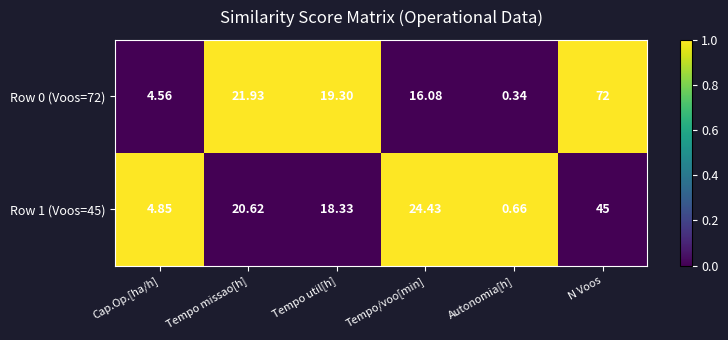

Is the value of Row 1 (Voos=45) at Tempo missao[h] greater than the value of Row 0 (Voos=72) at Cap.Op.[ha/h]?

Yes